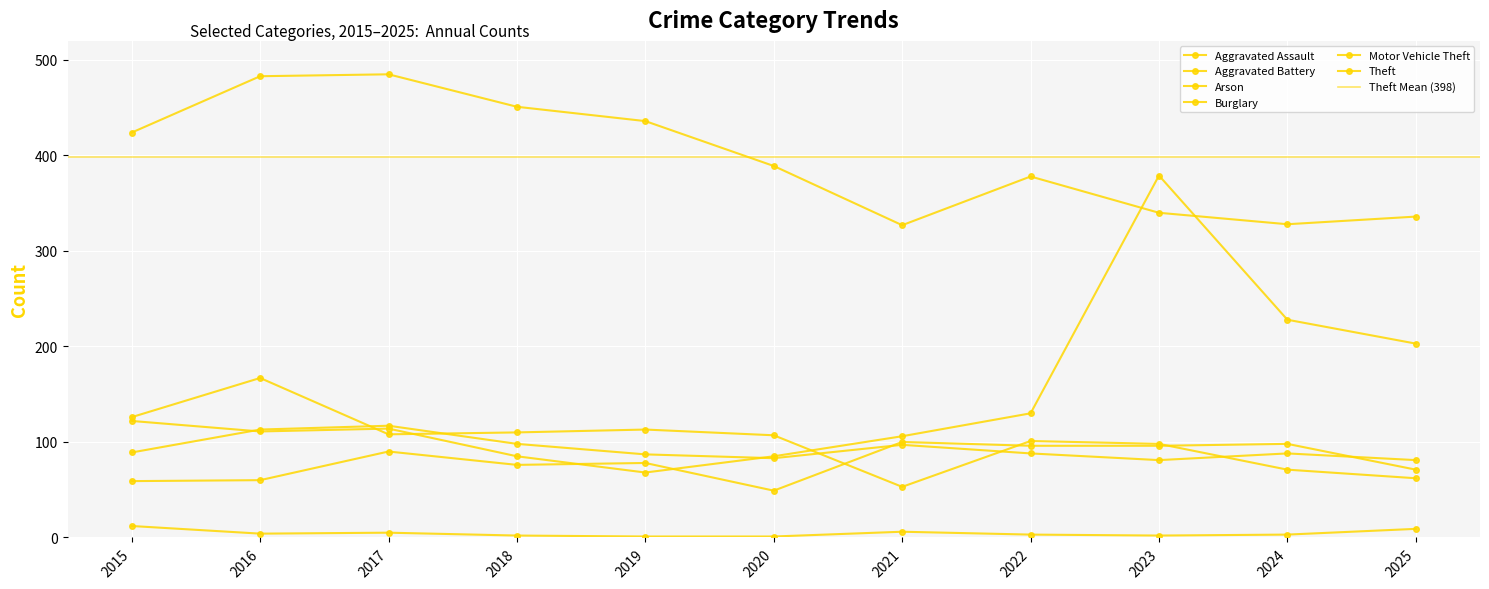

What is the difference between the second highest and minimum values in the Aggravated Battery series?

32